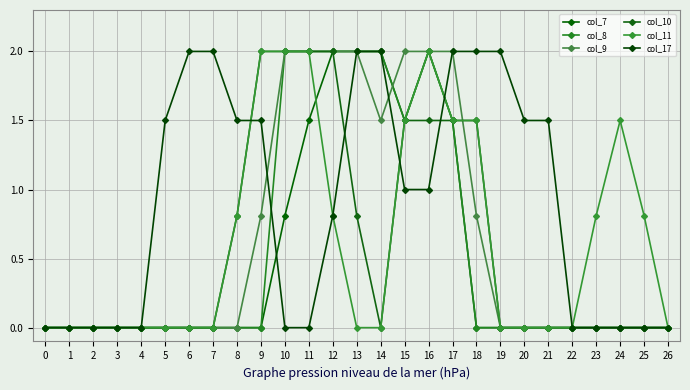

How many categories are shown in the chart?

27